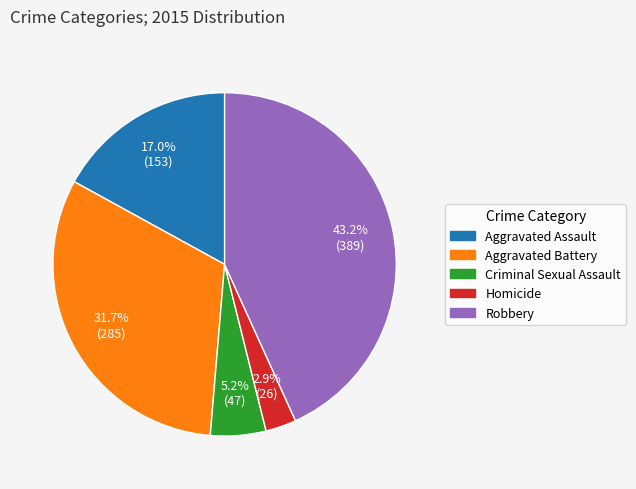

How much of the chart is everything except Robbery?

56.8%